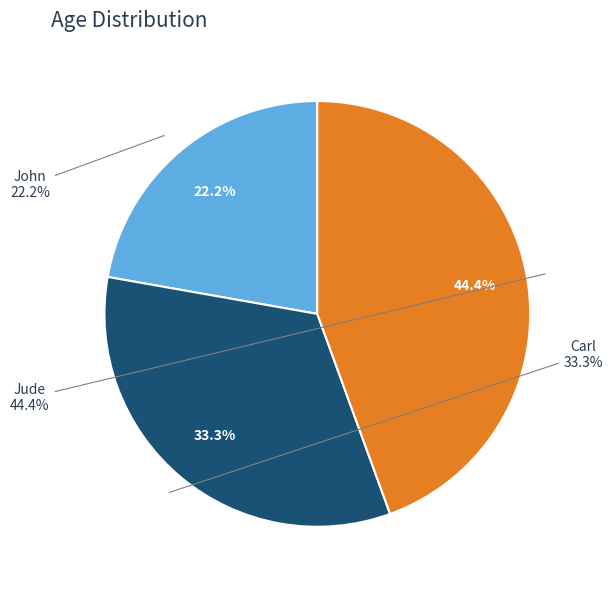

To the nearest percent, what is the combined percentage of Jude and Carl?

78%